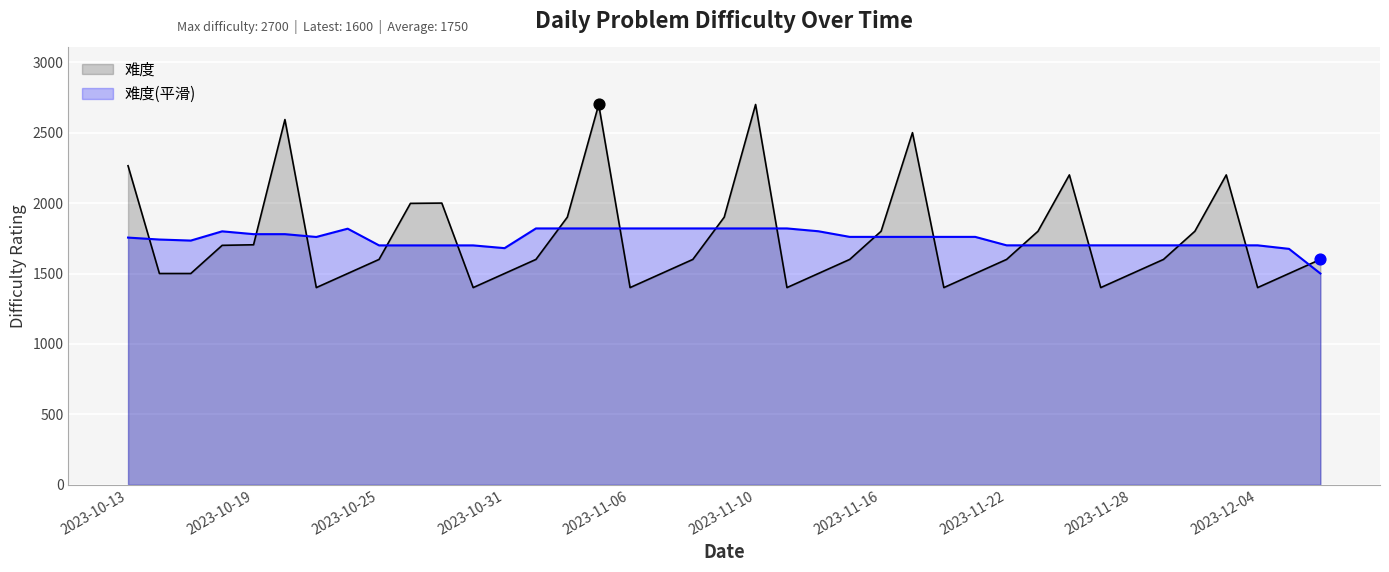

What is the change in value from 2023-11-14 to 2023-11-17?

+1000